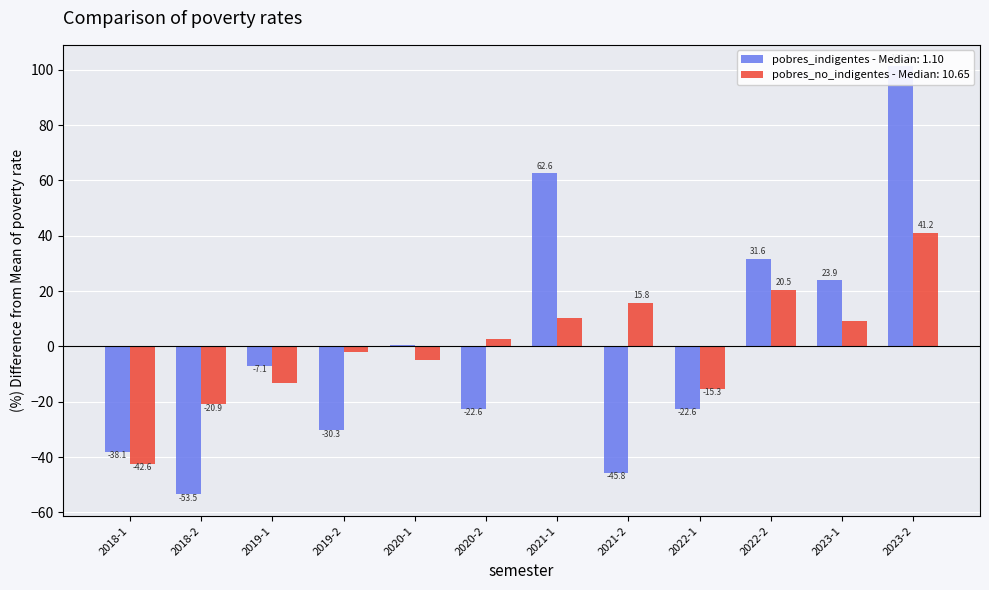

Reading left to right, list all the values displayed in this chart.

pobres_indigentes: -38.1	-53.5	-7.1	-30.3	0.6	-22.6	62.6	-45.8	-22.6	31.6	23.9	101.3
pobres_no_indigentes: -42.6	-20.9	-13.4	-2.1	-4.9	2.6	10.1	15.8	-15.3	20.5	9.2	41.2